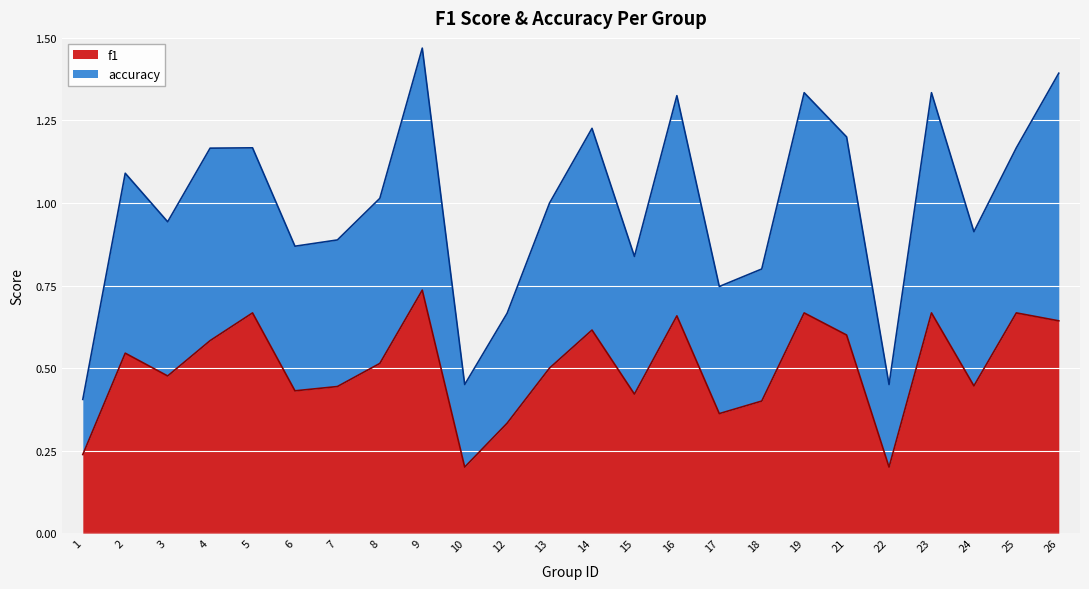

At 10, list the series in order from largest to smallest.

accuracy, f1